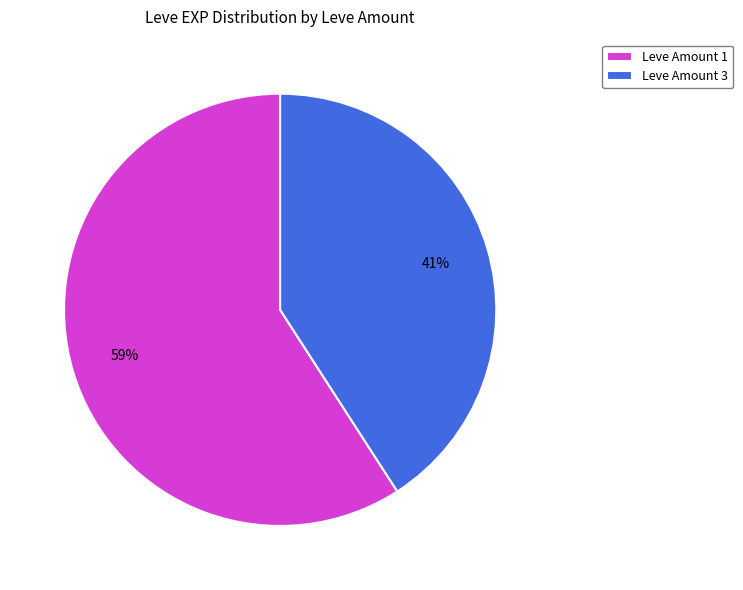

What is the smallest slice in the pie chart?

Leve Amount 3